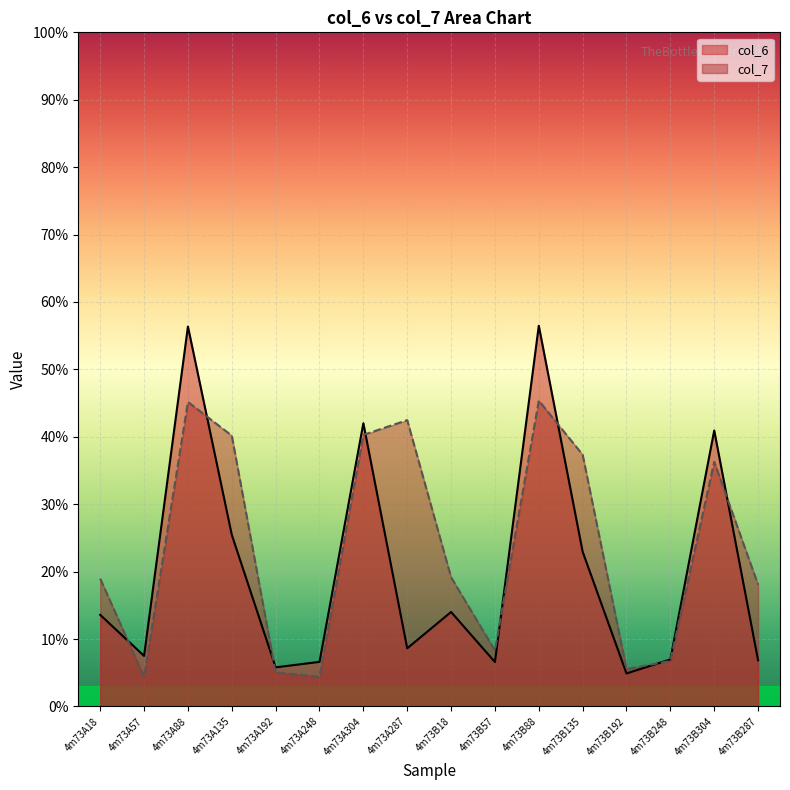

Reading left to right, extract all data points from this chart.

col_6: 4m73A18=13.6	4m73A57=7.5	4m73A88=56.4	4m73A135=25.5	4m73A192=5.8	4m73A248=6.6	4m73A304=42.0	4m73A287=8.6	4m73B18=14.0	4m73B57=6.6	4m73B88=56.5	4m73B135=22.9	4m73B192=4.9	4m73B248=7.0	4m73B304=40.9	4m73B287=6.9
col_7: 4m73A18=19.0	4m73A57=4.4	4m73A88=45.2	4m73A135=40.2	4m73A192=5.1	4m73A248=4.4	4m73A304=40.3	4m73A287=42.5	4m73B18=19.2	4m73B57=8.3	4m73B88=45.4	4m73B135=37.3	4m73B192=5.5	4m73B248=6.7	4m73B304=36.3	4m73B287=18.1